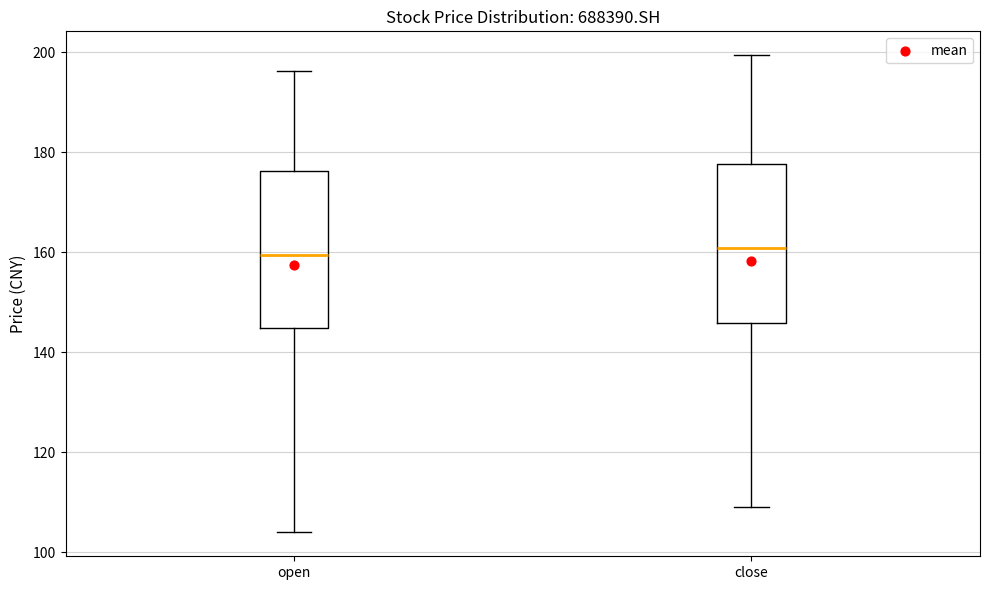

Reading left to right, read every box against the y-axis: the position of its median line, the range the box covers, and the ends of its whiskers. The values are not printed on the chart, so give them approximately, as read against the axis.

open: median 160, box 144 to 176, whiskers 104 to 196
close: median 160, box 146 to 178, whiskers 110 to 200